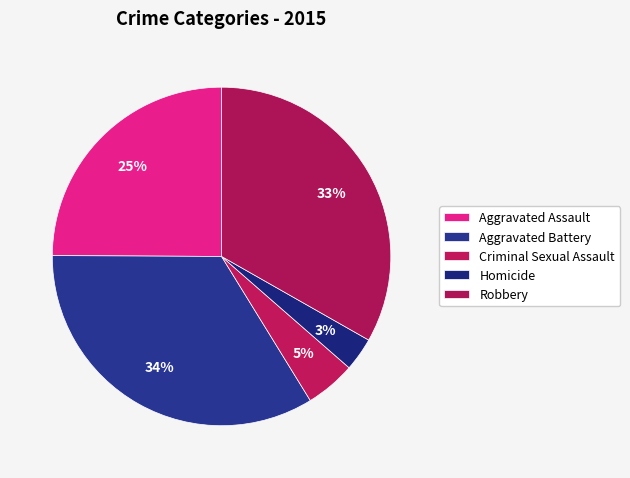

How many slices are in this pie chart?

5